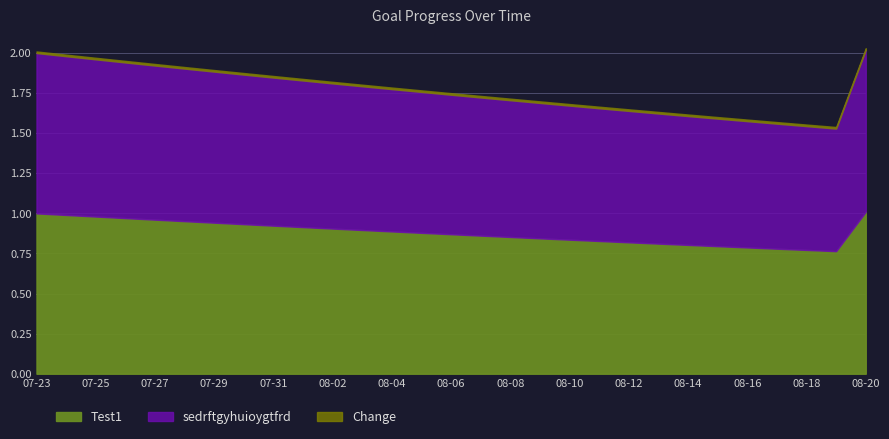

What is the lowest value of the sedrftgyhuioygtfrd series?

0.8